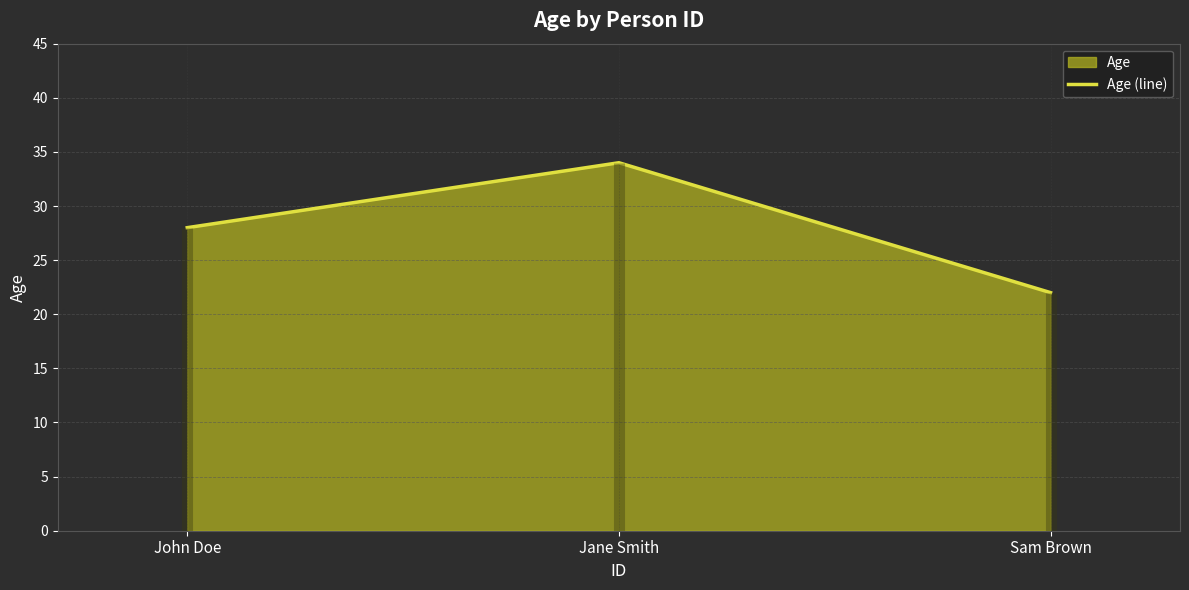

What is the difference between the maximum and minimum values?

12